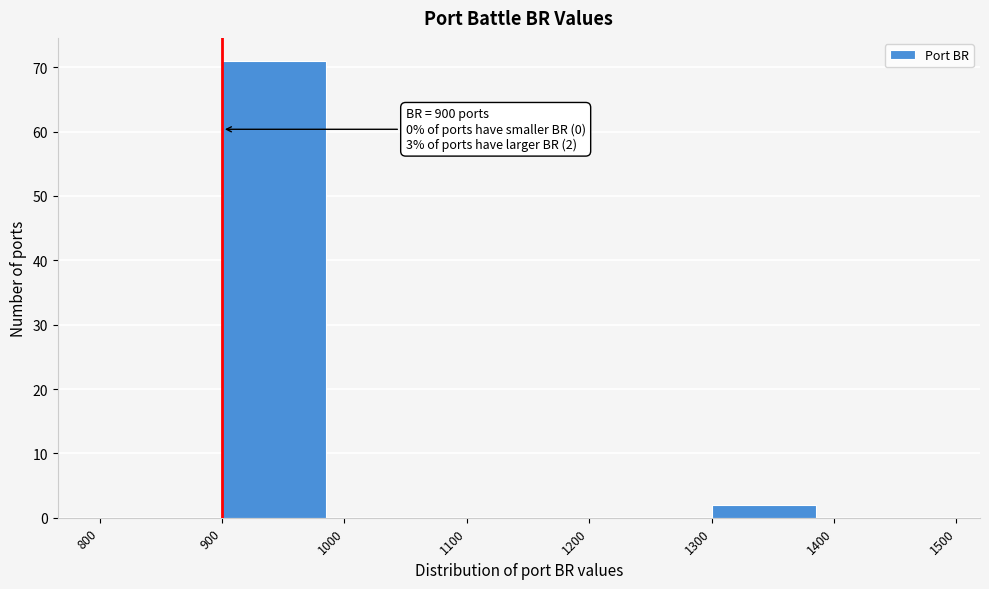

Which range on the x-axis has the tallest bar?

900 to 1000